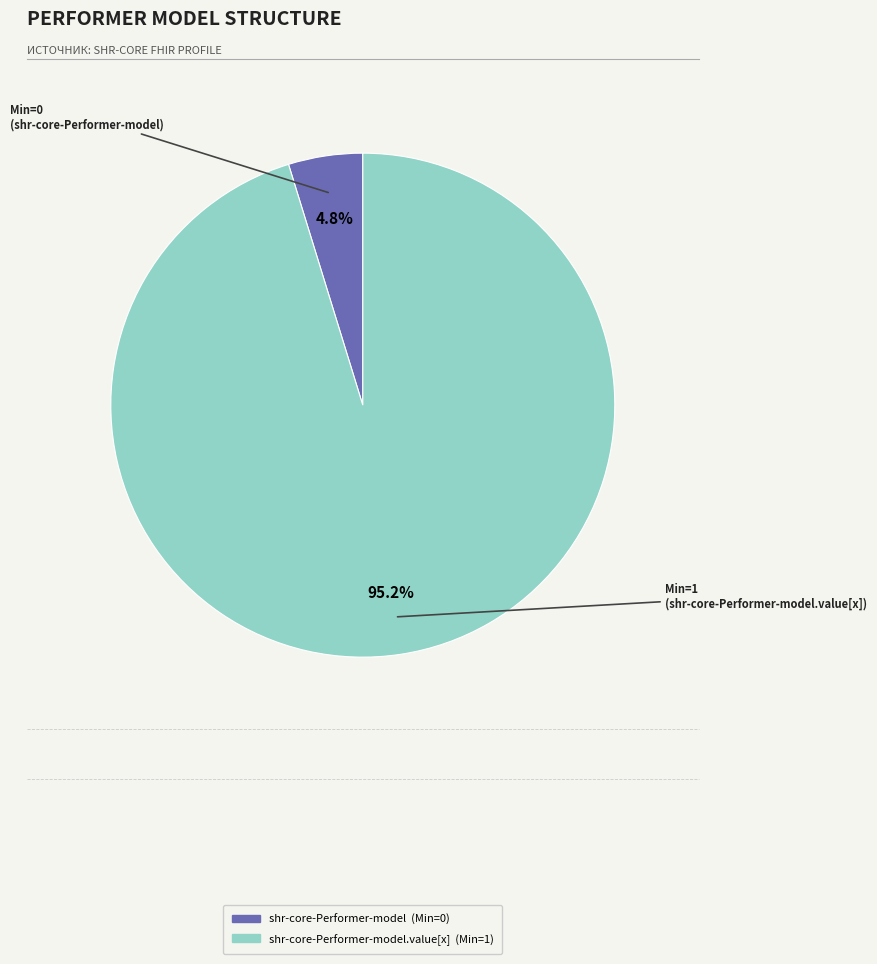

How many slices are in this pie chart?

2